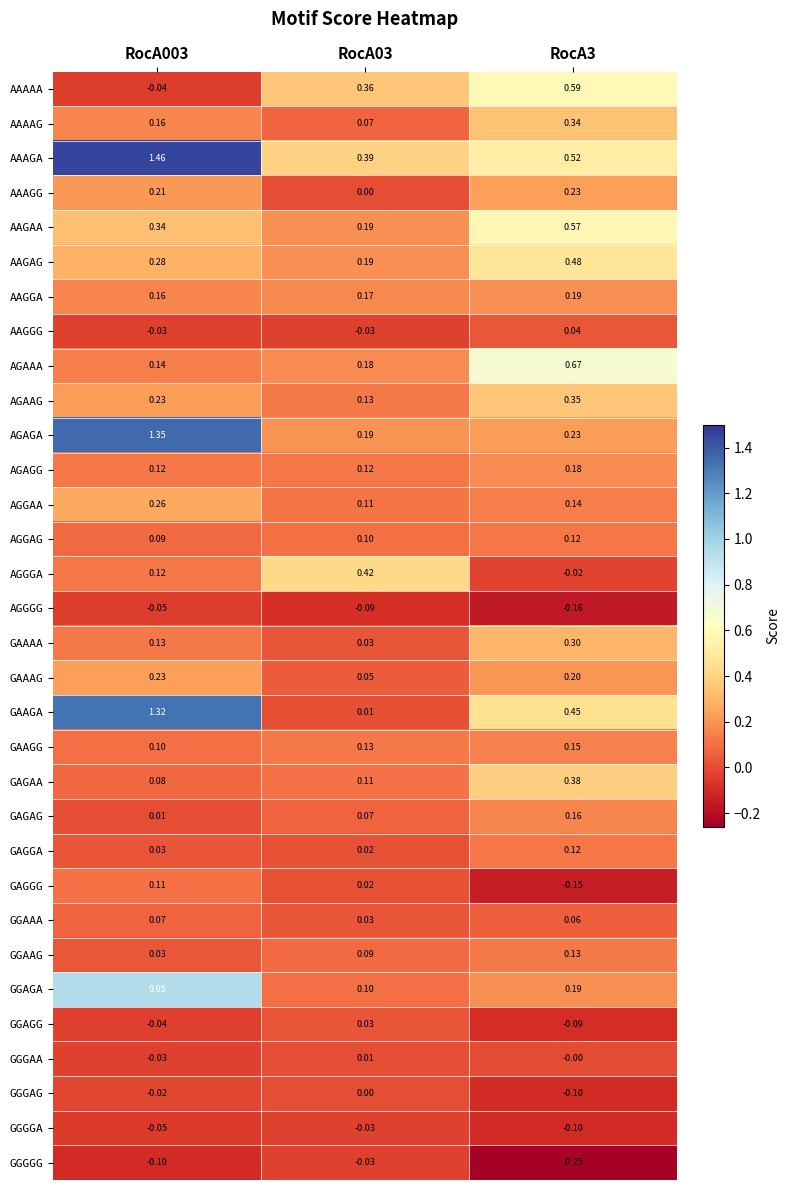

Which series changed the most between RocA003 and RocA03?

GAAGA